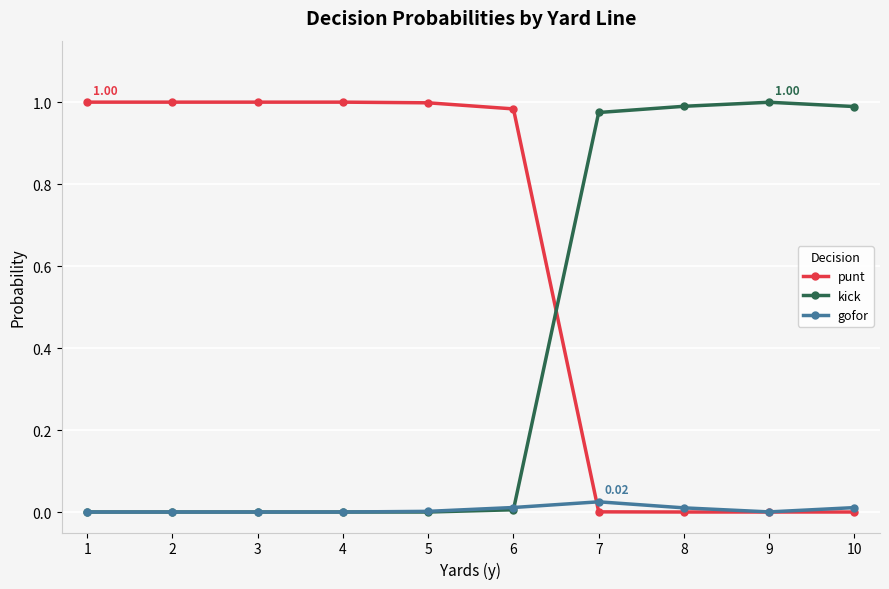

Where do punt and kick first cross each other?

6 and 7